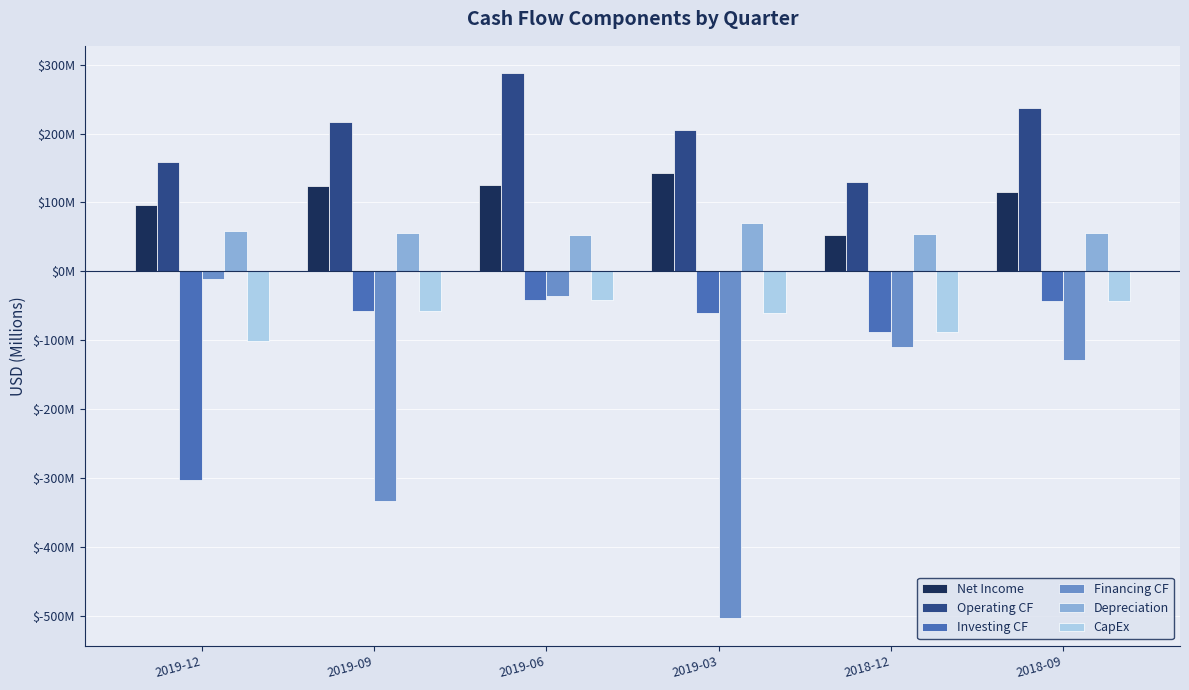

What is the spread (max minus min) of values at 2018-09?

366.0